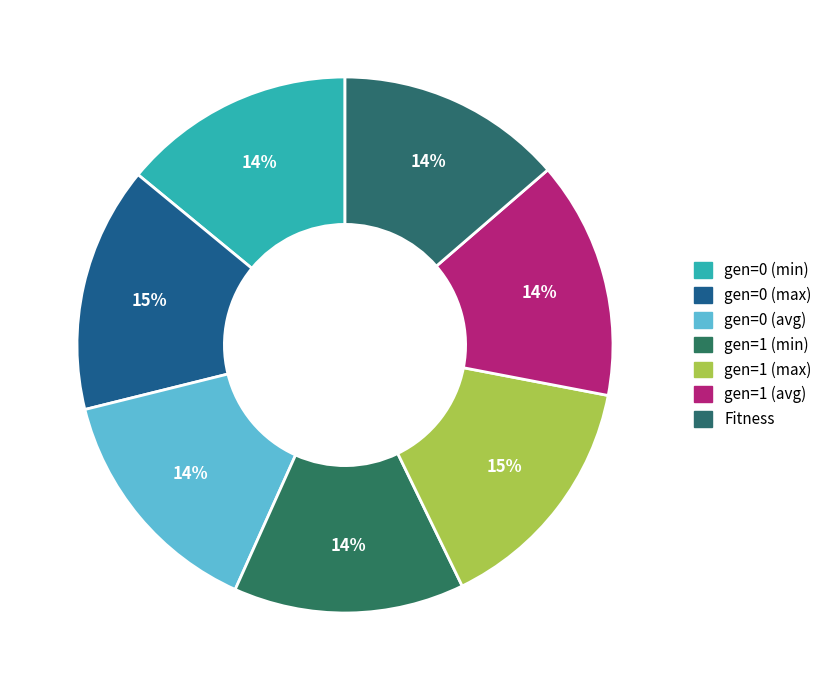

What percentage is NOT represented by Fitness?

86.3%